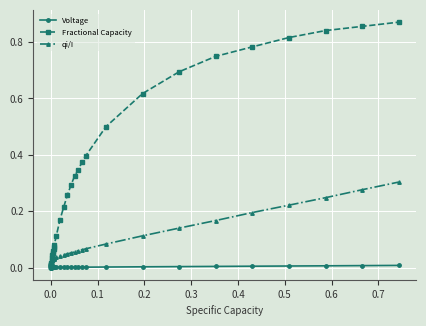

Rank the series by their average value, from highest to lowest.

Fractional Capacity, qi/I, Voltage